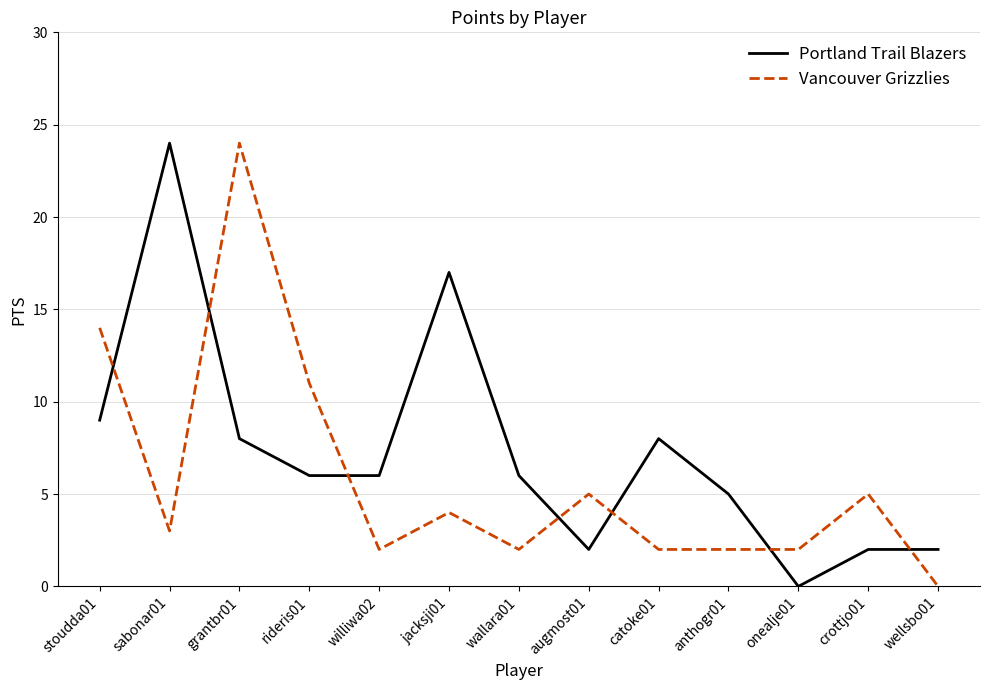

What is the difference between the maximum and minimum values in the Vancouver Grizzlies series?

24